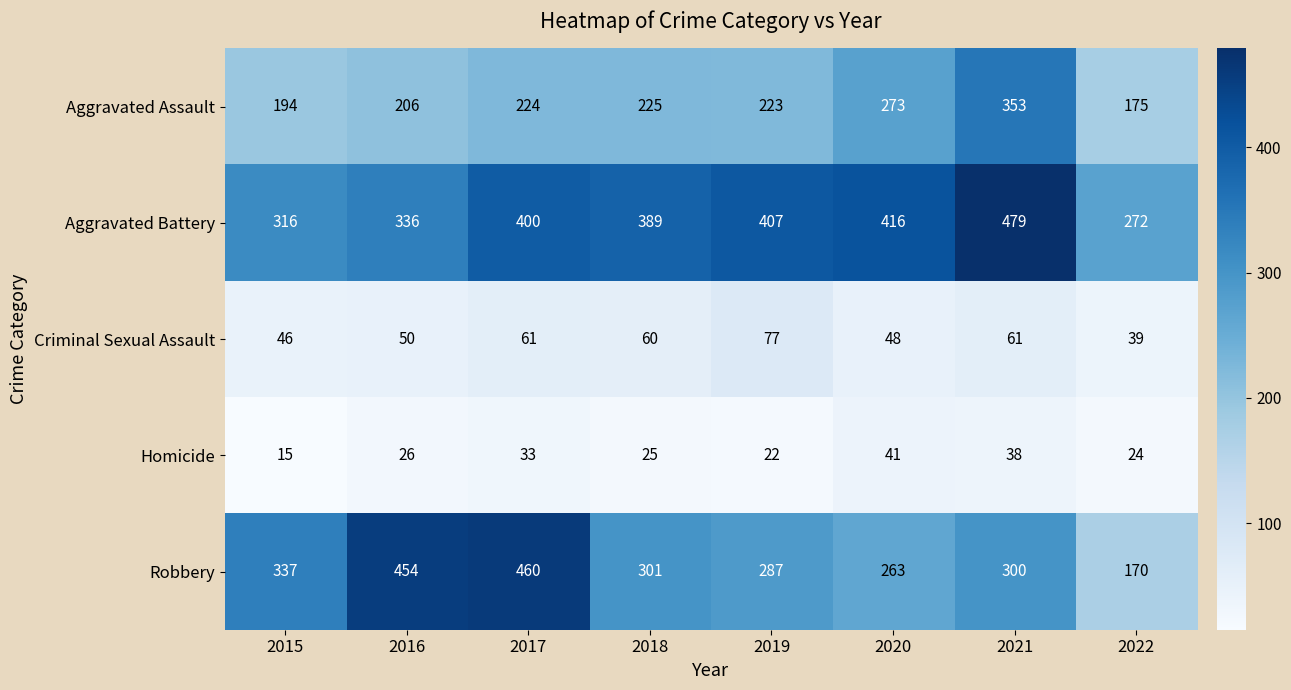

Count the number of categories in the chart.

8